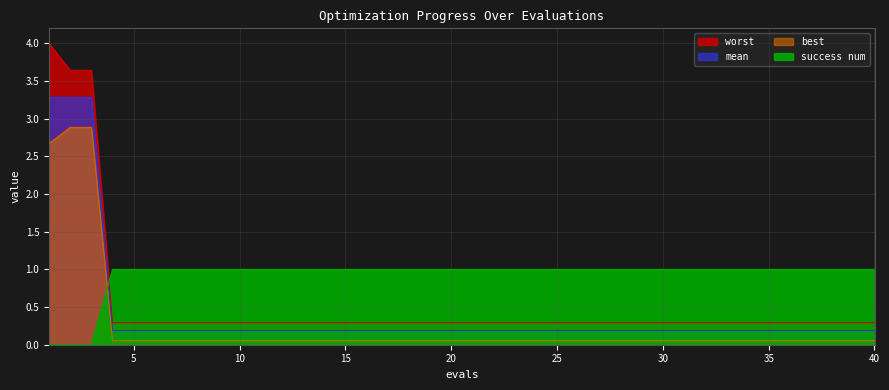

Read the best value at 38.

0.1